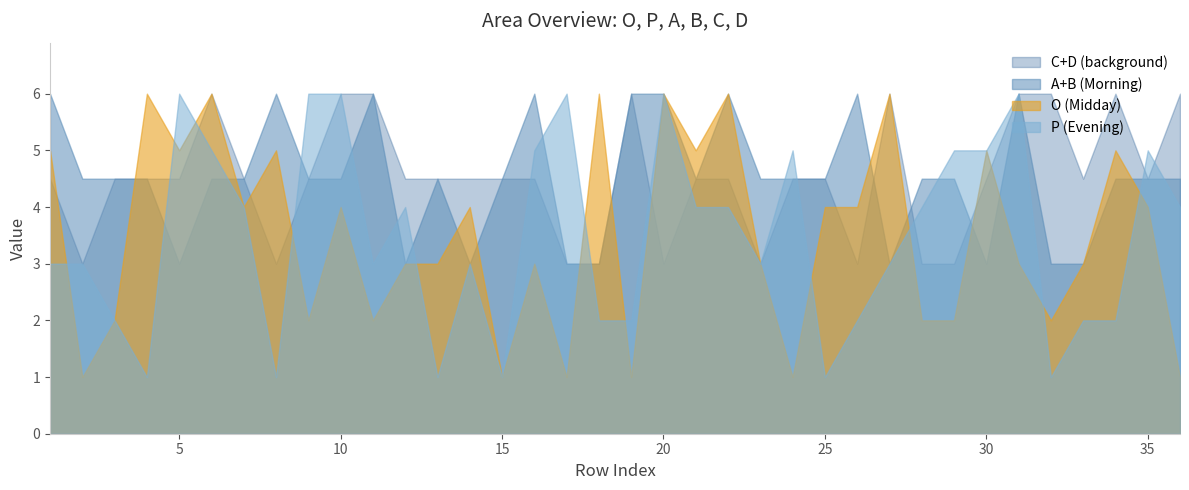

How many interior local valleys does the D series have?

4